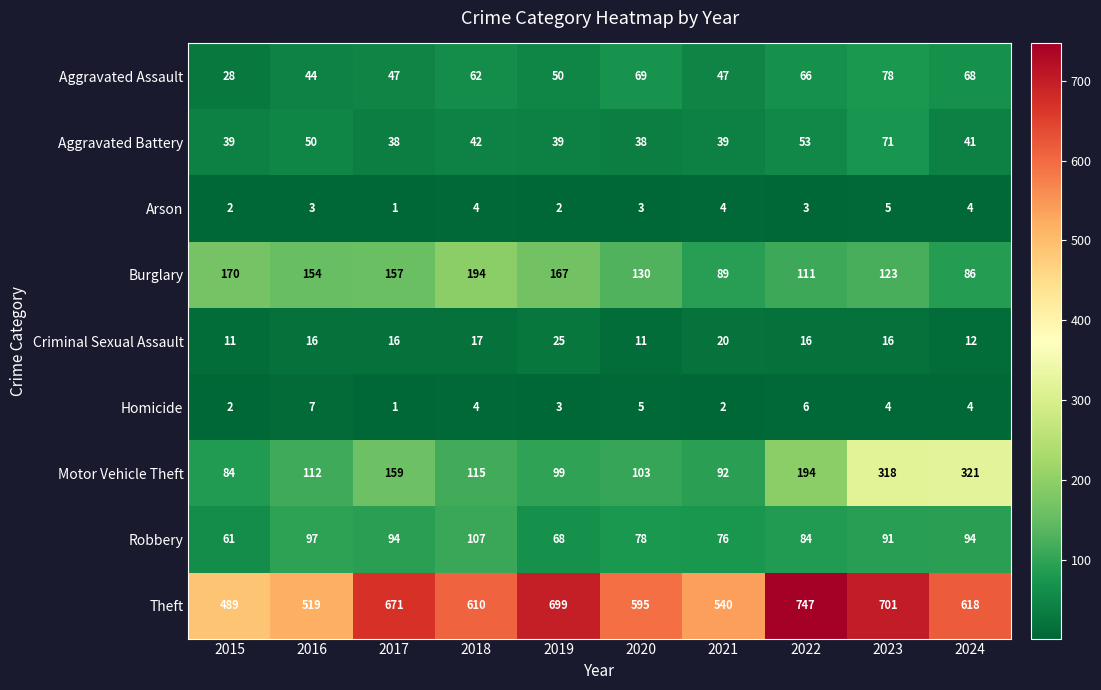

What is the difference between the Theft values at 2018 and 2020?

15